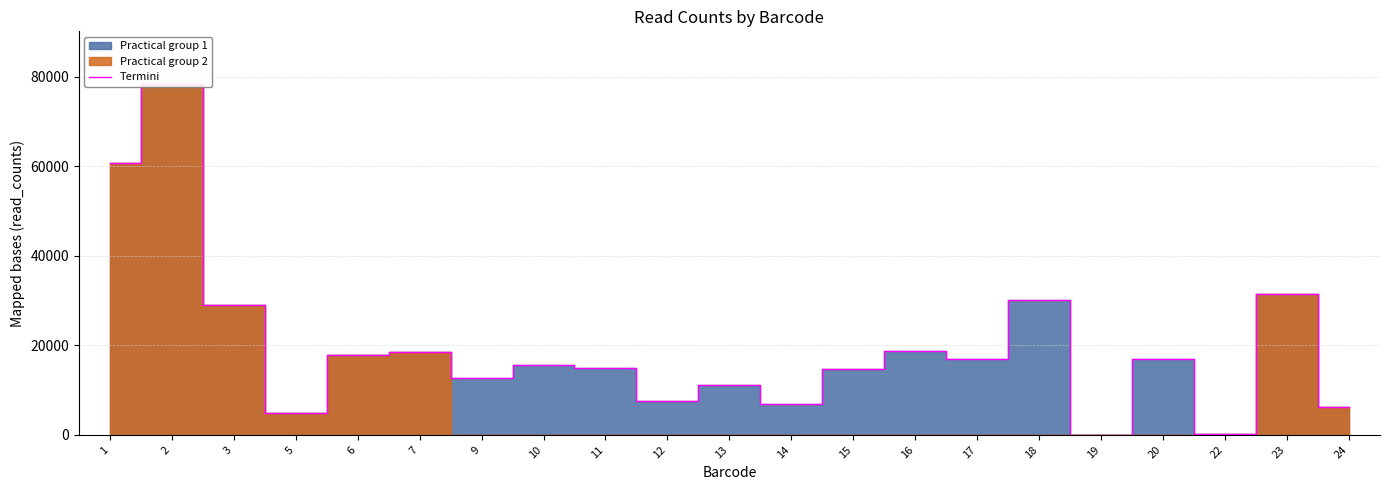

Which has a higher value, 22 or 14?

14